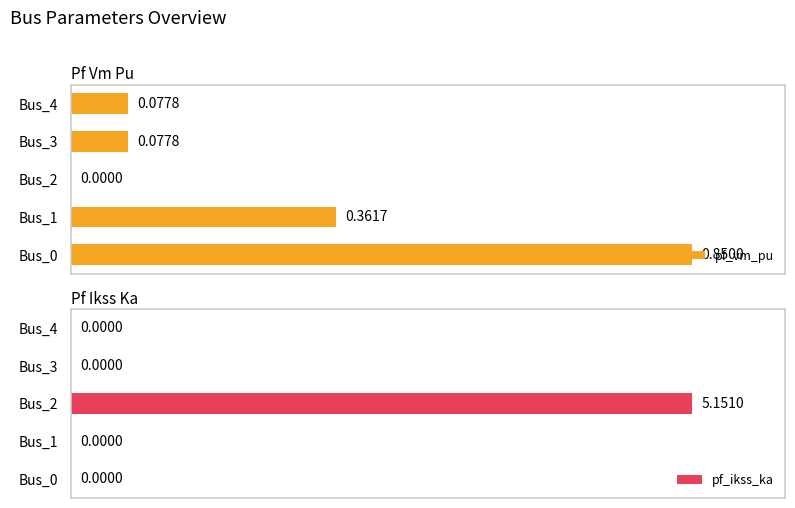

True or false: pf_ikss_ka has a value of 30.1 at Bus_1.

False